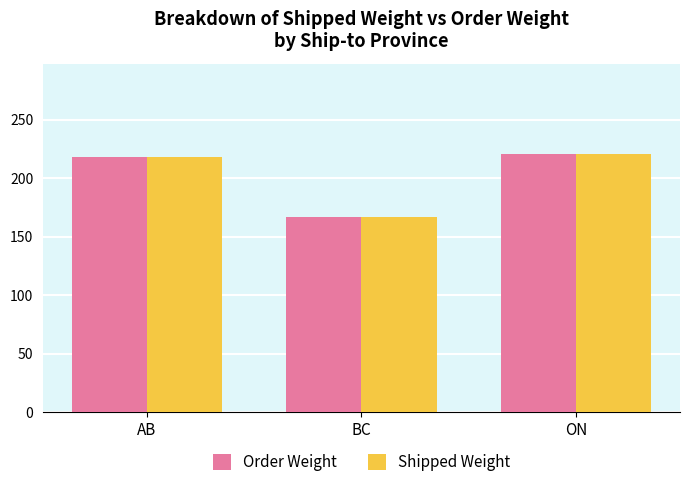

What is the label of the 3rd bar from the right?

AB